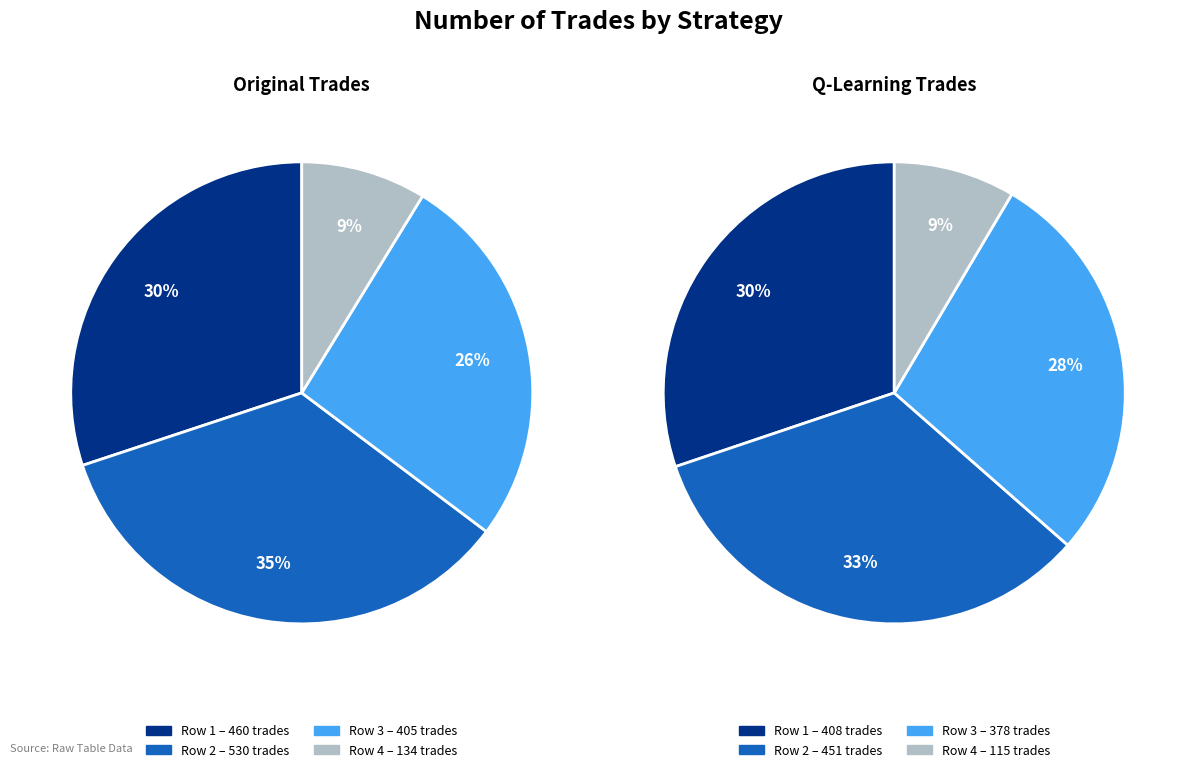

What percentage is the 460 slice, to the nearest percent?

30%